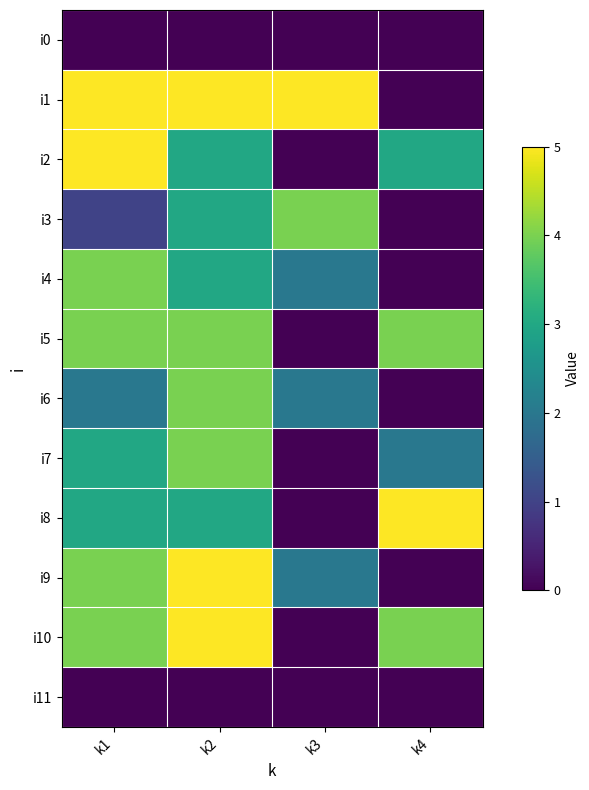

What is the greatest value displayed?

5